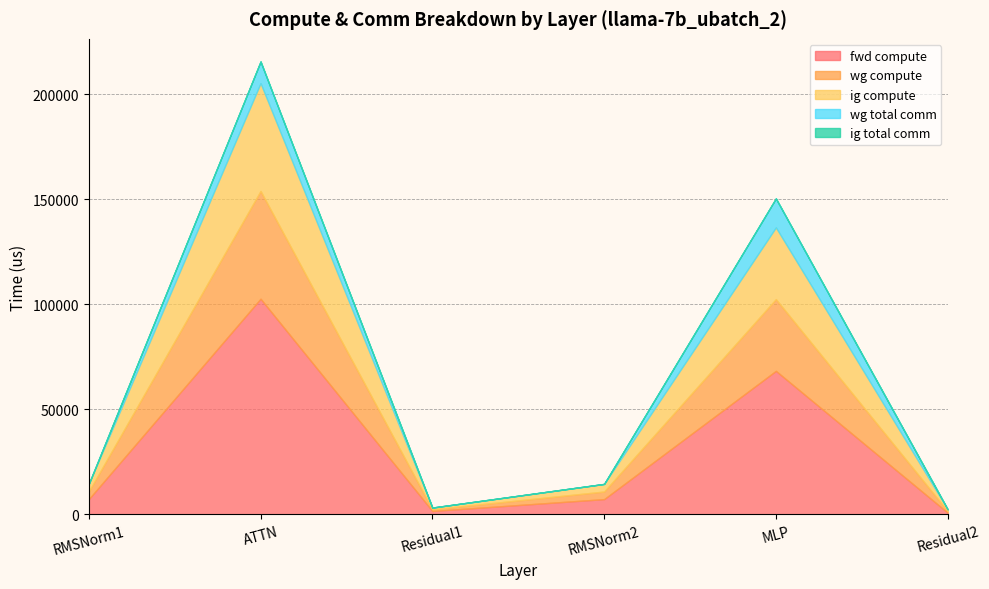

True or false: wg compute and ig total comm intersect in this chart.

False